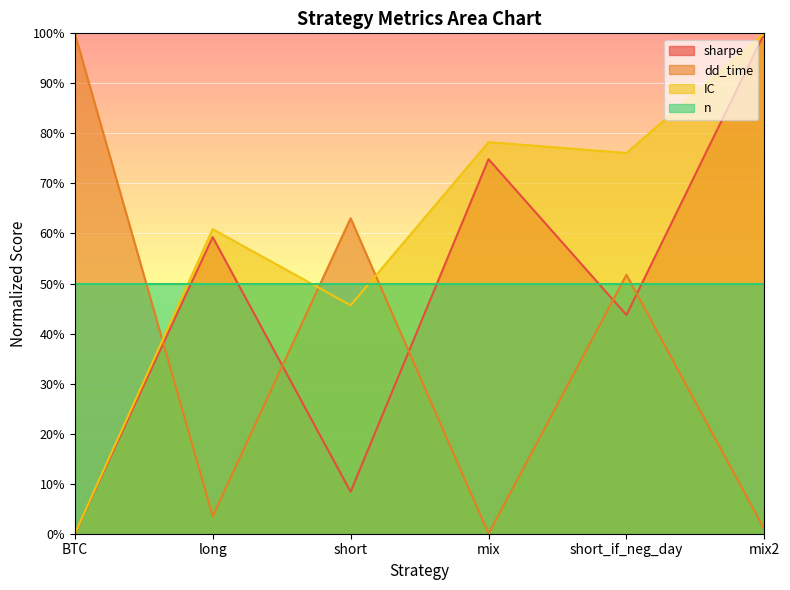

What is the label of the 1st point from the left?

BTC